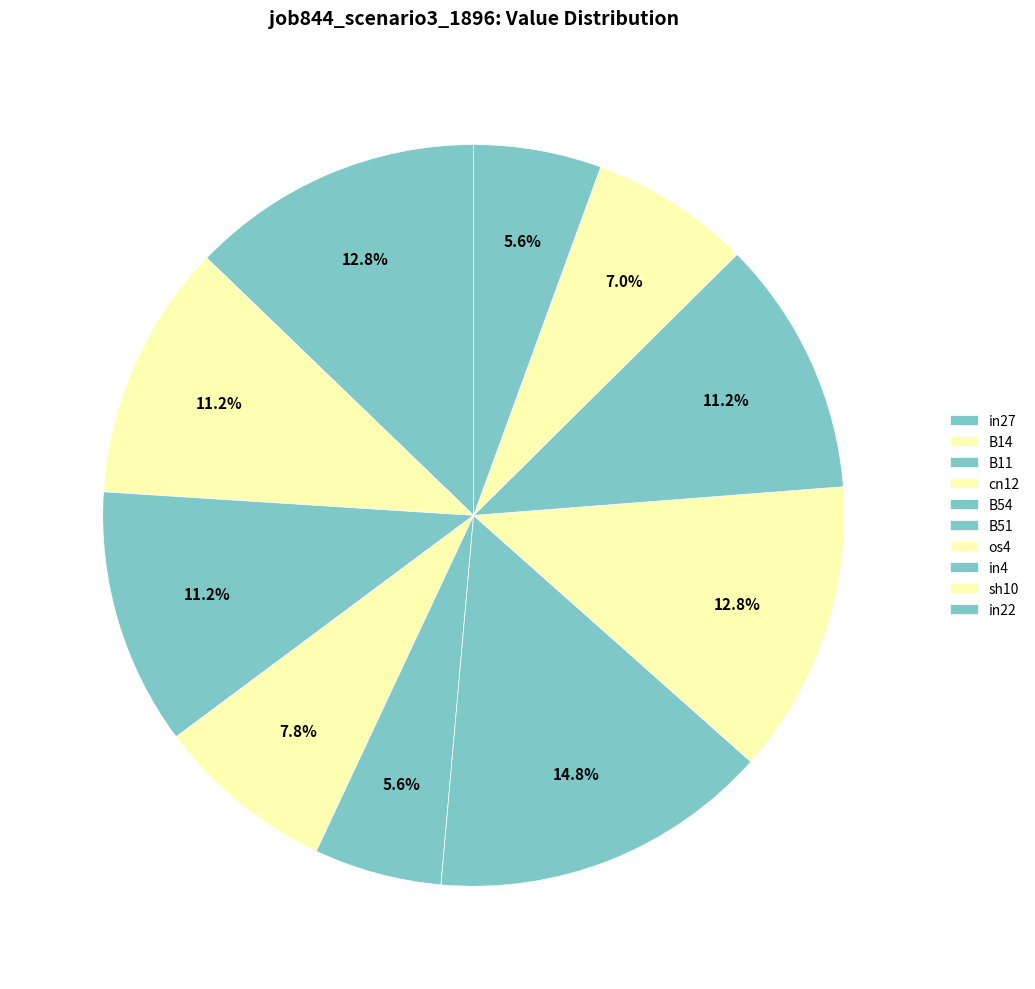

The cn12 slice represents 1% of the pie. True or false?

False